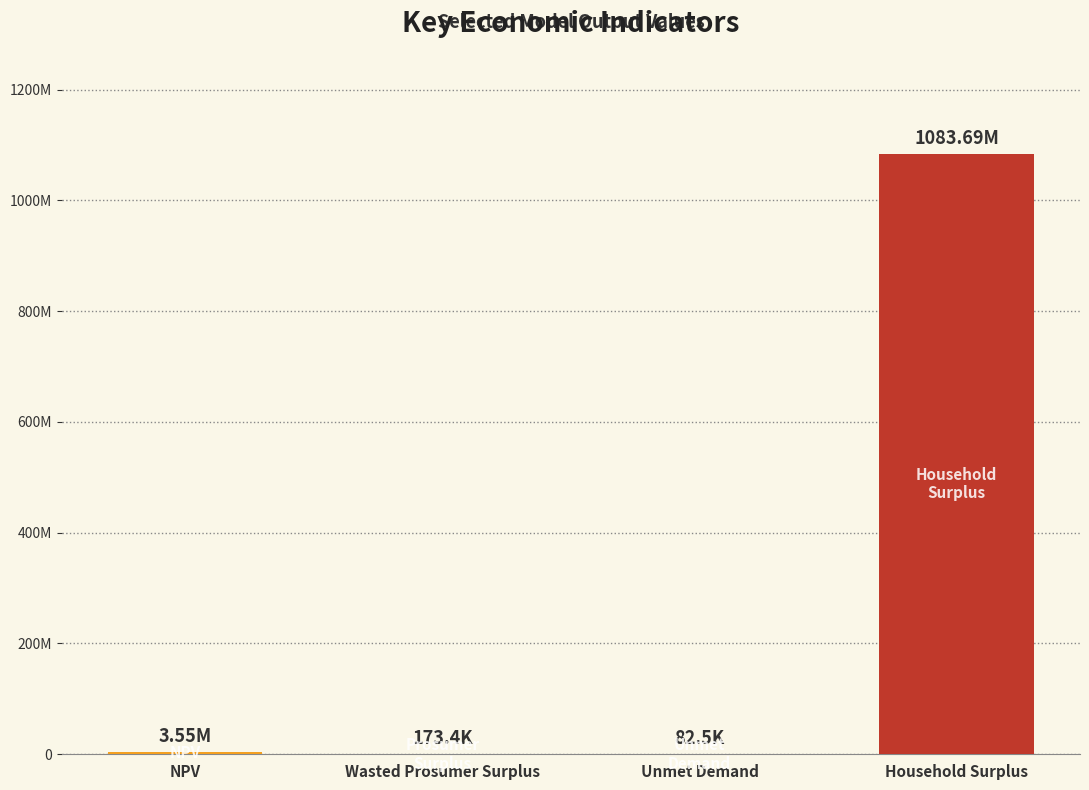

Rank the categories by value from highest to lowest.

Household Surplus, NPV, Wasted Prosumer Surplus, Unmet Demand